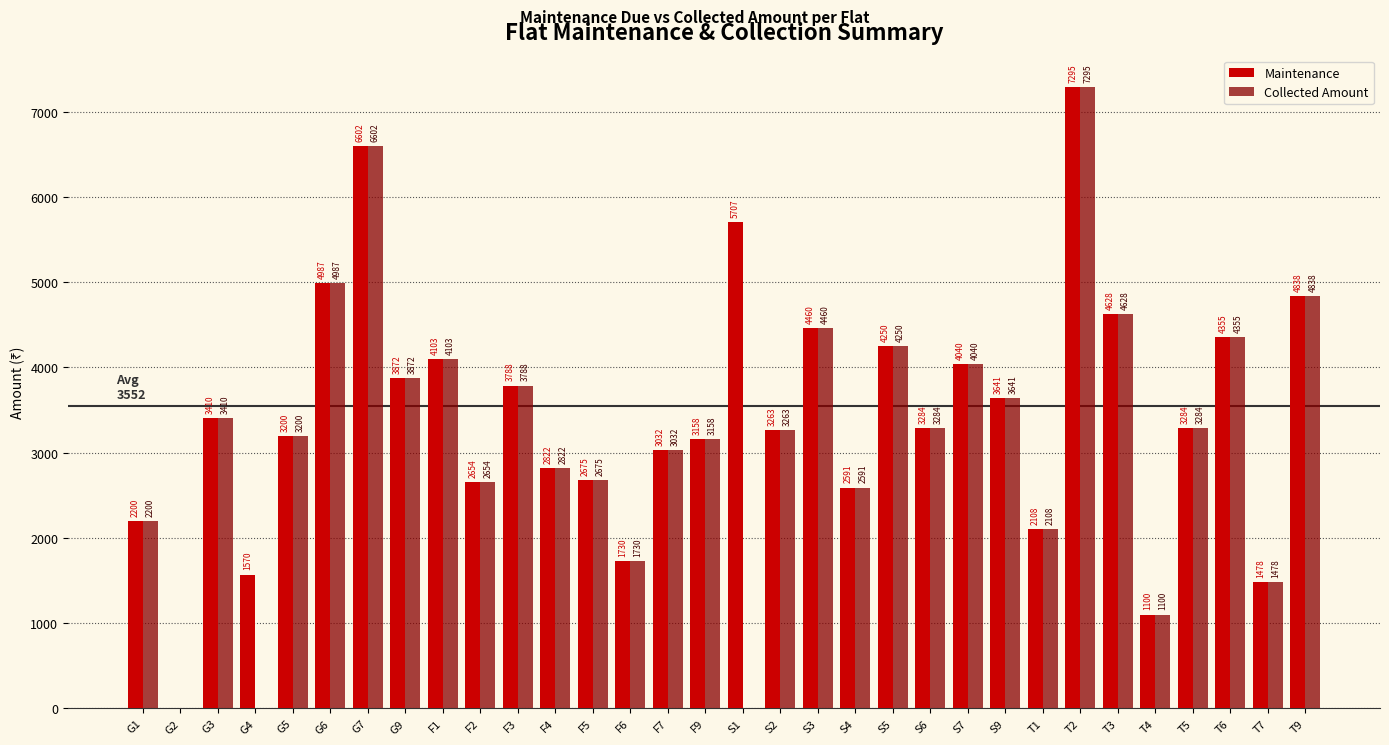

What is the average value of the Collected Amount series?

3214.0